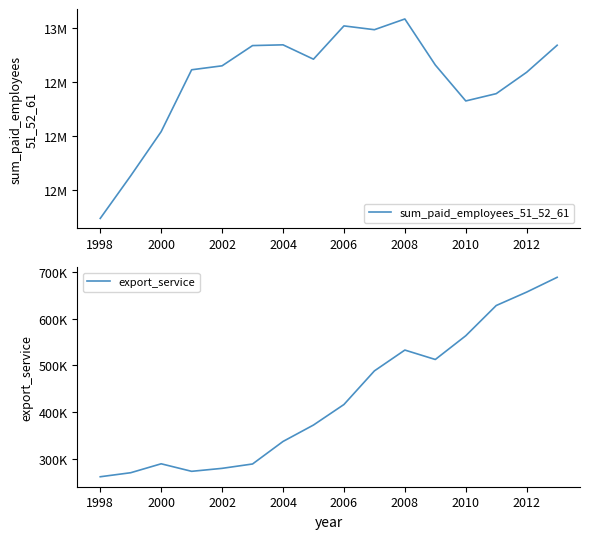

Which series has the largest total across all categories?

sum_paid_employees_51_52_61